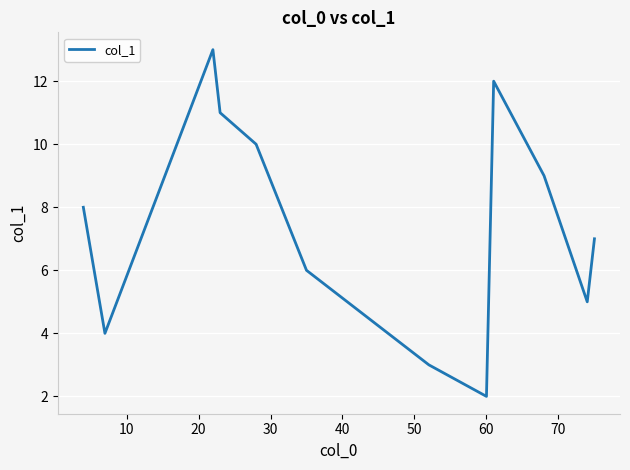

What is the greatest value displayed?

13